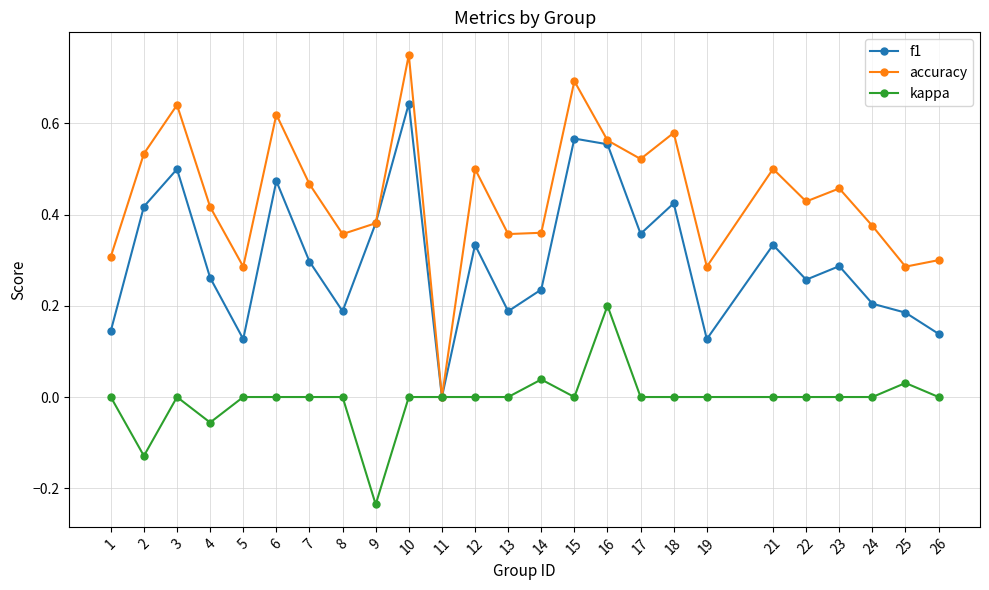

List the series in order of their overall mean, lowest first.

kappa, f1, accuracy